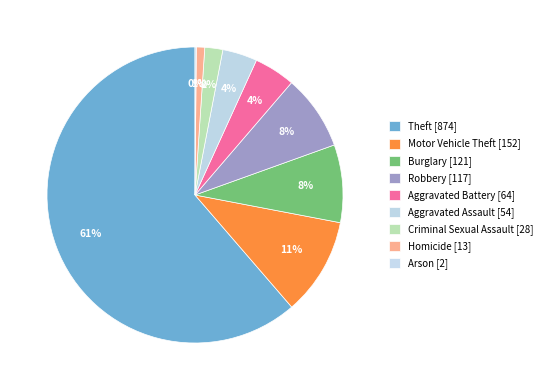

Between Arson and Criminal Sexual Assault, which is larger?

Criminal Sexual Assault